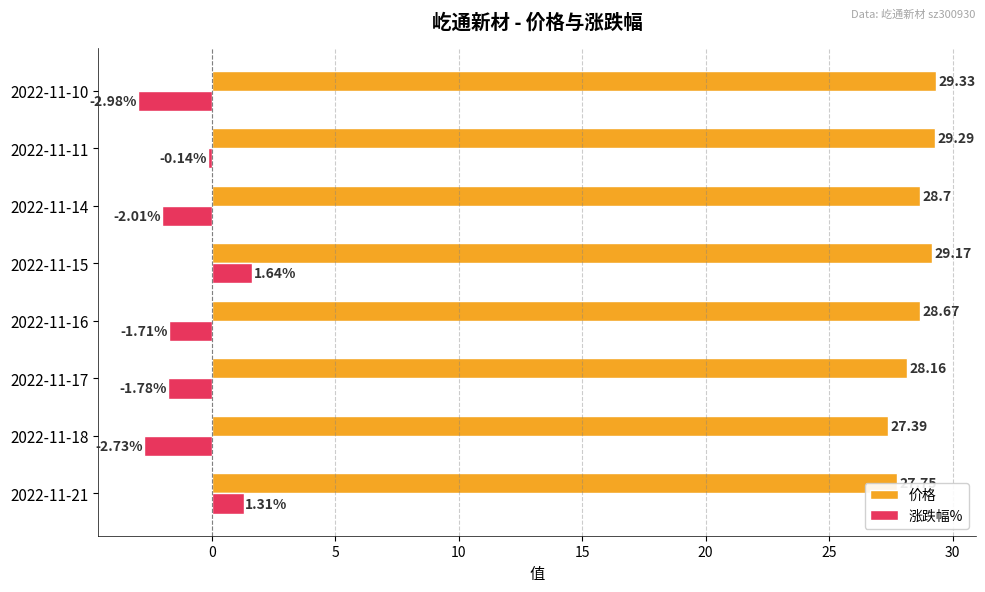

List the series in order of their peak value, lowest first.

涨跌幅%, 价格